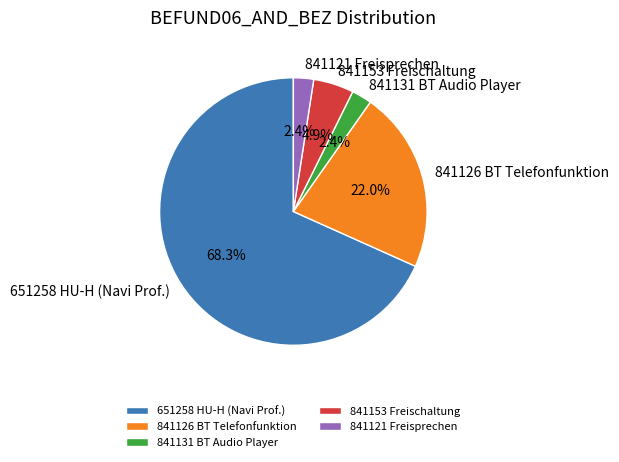

Between 841126 BT Telefonfunktion and 841121 Freisprechen, which is larger?

841126 BT Telefonfunktion